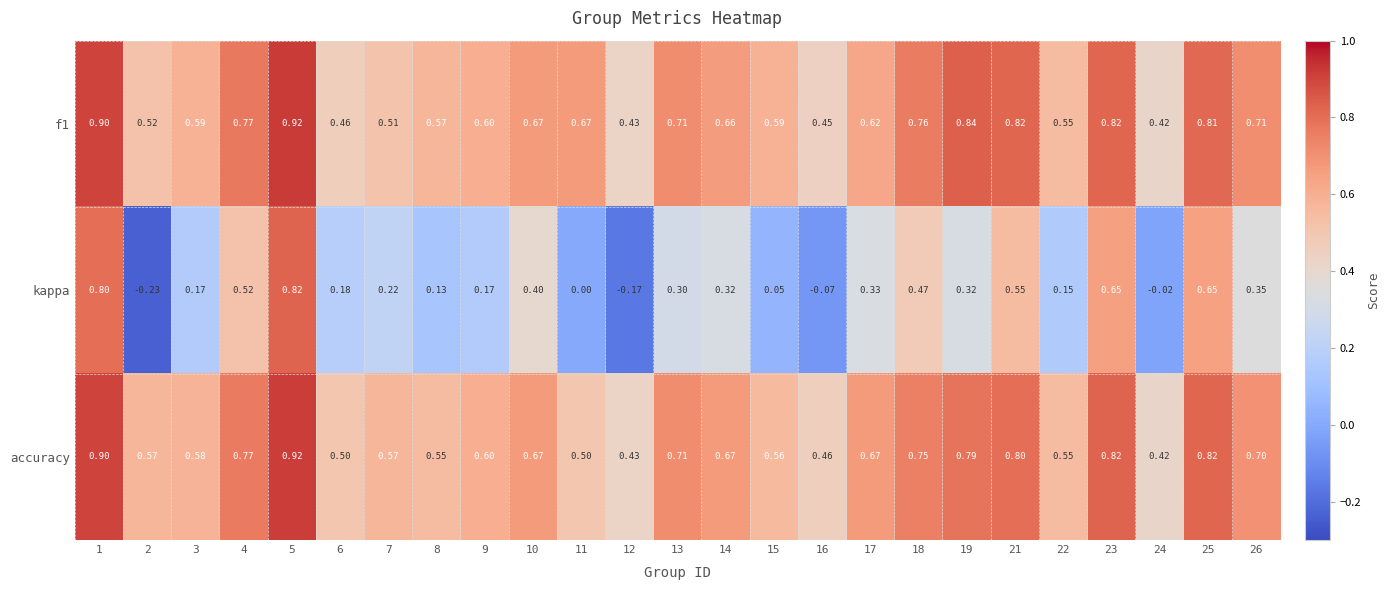

Which series has the widest spread of values?

kappa